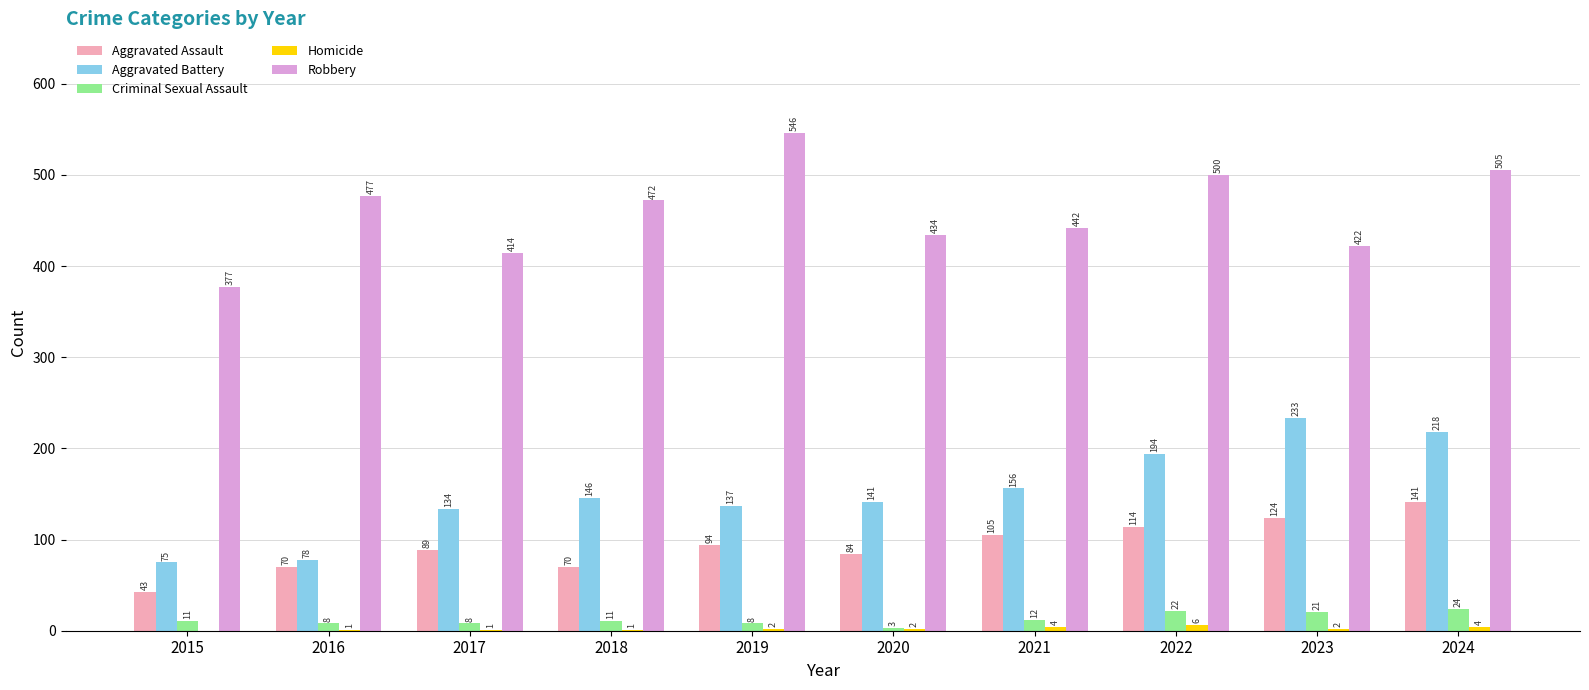

Where is Criminal Sexual Assault nearest to the value 13?

2021